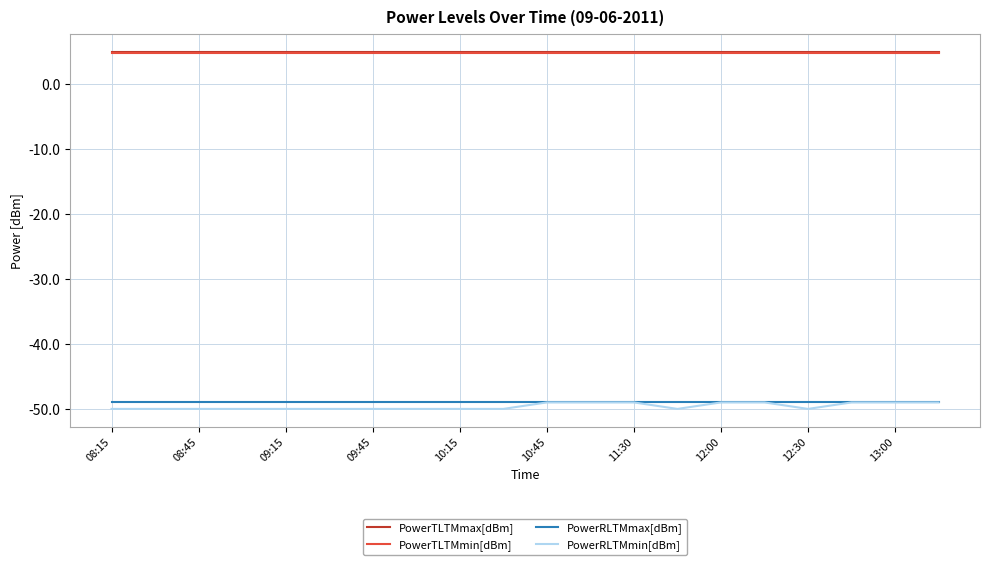

Is this an area chart (filled region under the line)?

No